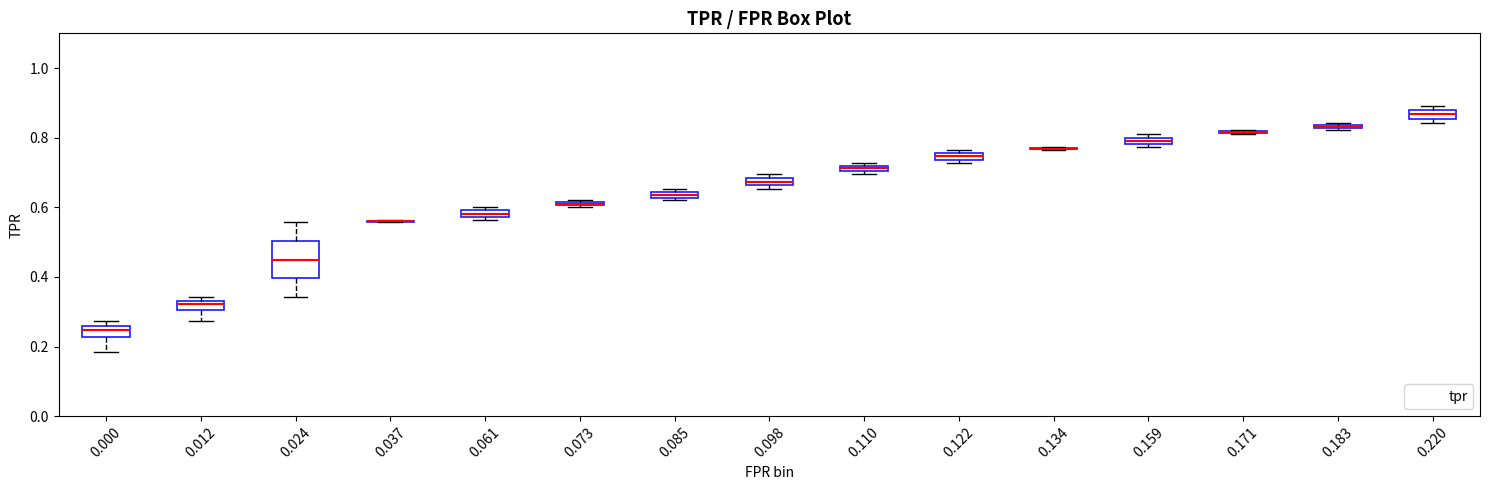

Where is the lower edge of the box at x = 0.183 on the y-axis? The values are not printed on the chart, so give them approximately, as read against the axis.

0.82